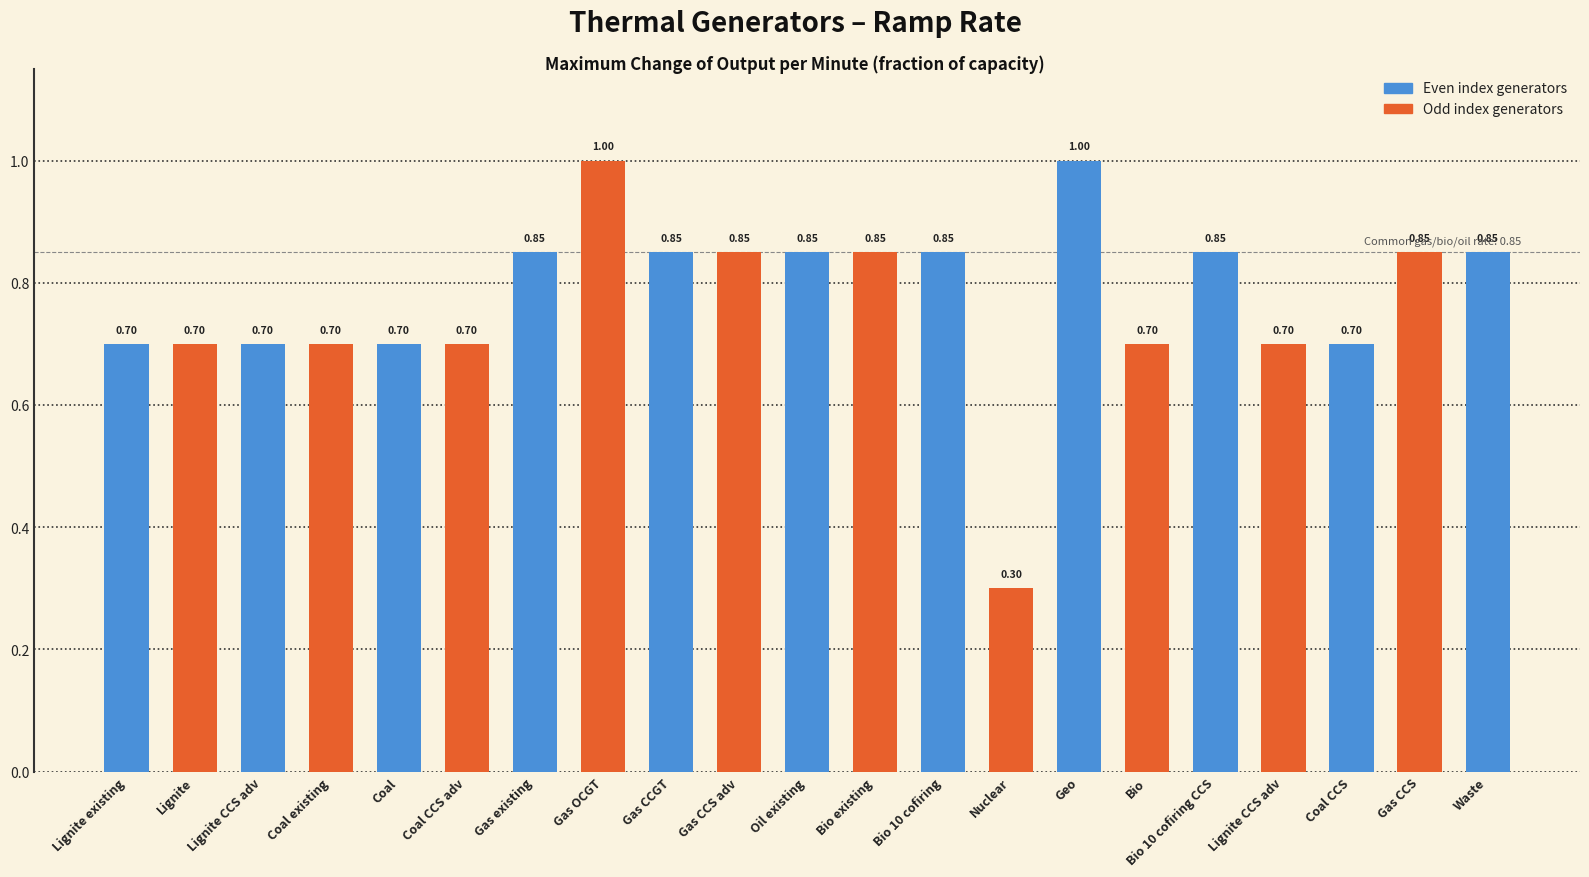

Rank the categories by value from highest to lowest.

Gas OCGT, Geo, Gas existing, Gas CCGT, Gas CCS adv, Oil existing, Bio existing, Bio 10 cofiring, Bio 10 cofiring CCS, Gas CCS, Waste, Lignite existing, Lignite, Lignite CCS adv, Coal existing, Coal, Coal CCS adv, Bio, Lignite CCS adv, Coal CCS, Nuclear